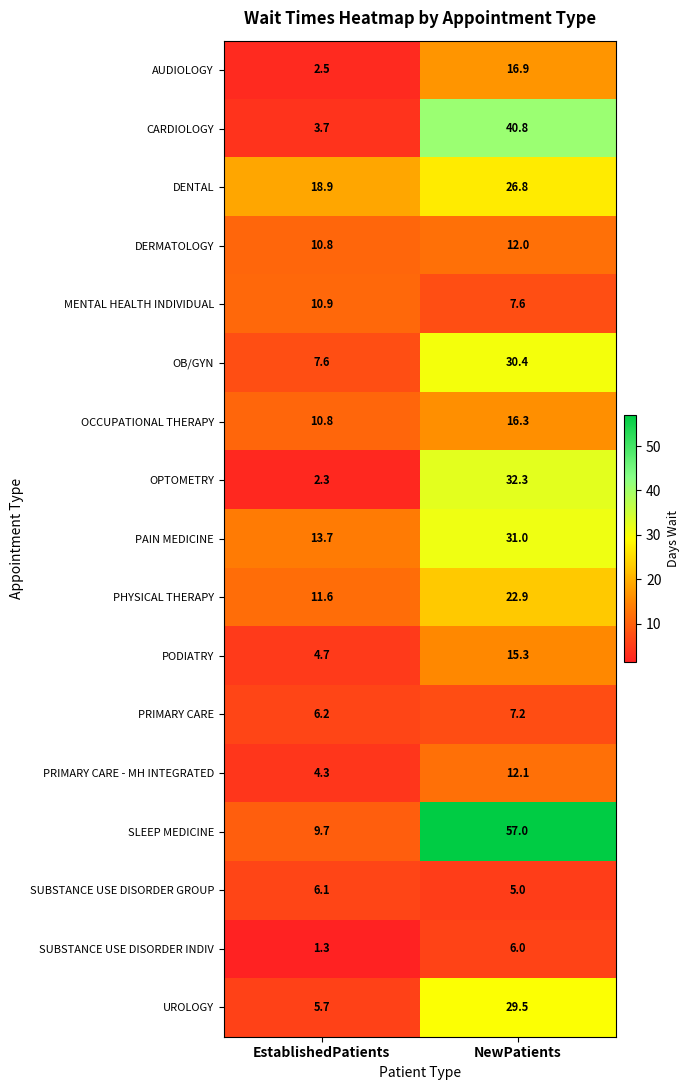

True or false: DERMATOLOGY has a value of 12.0 at NewPatients.

True